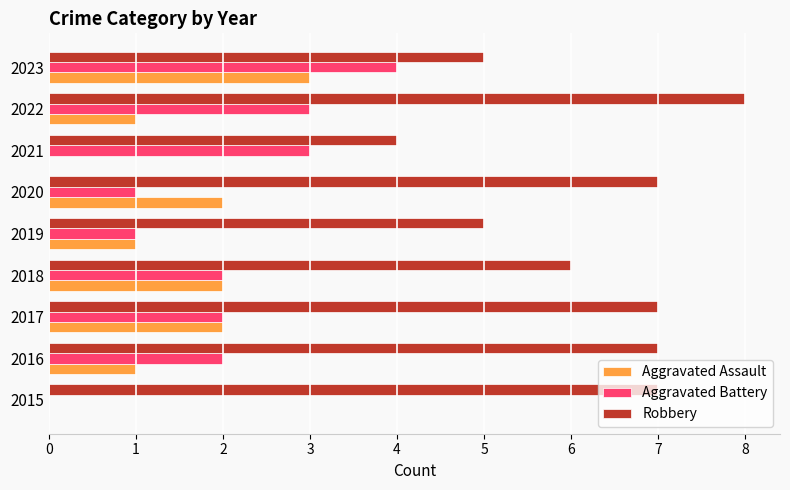

How many Aggravated Battery values are between 1 and 3?

7